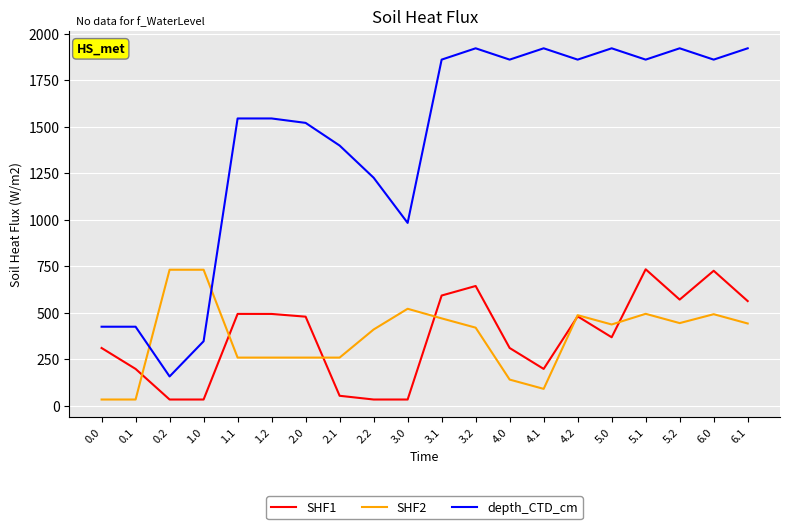

Which series has the largest range (max minus min)?

depth_CTD_cm